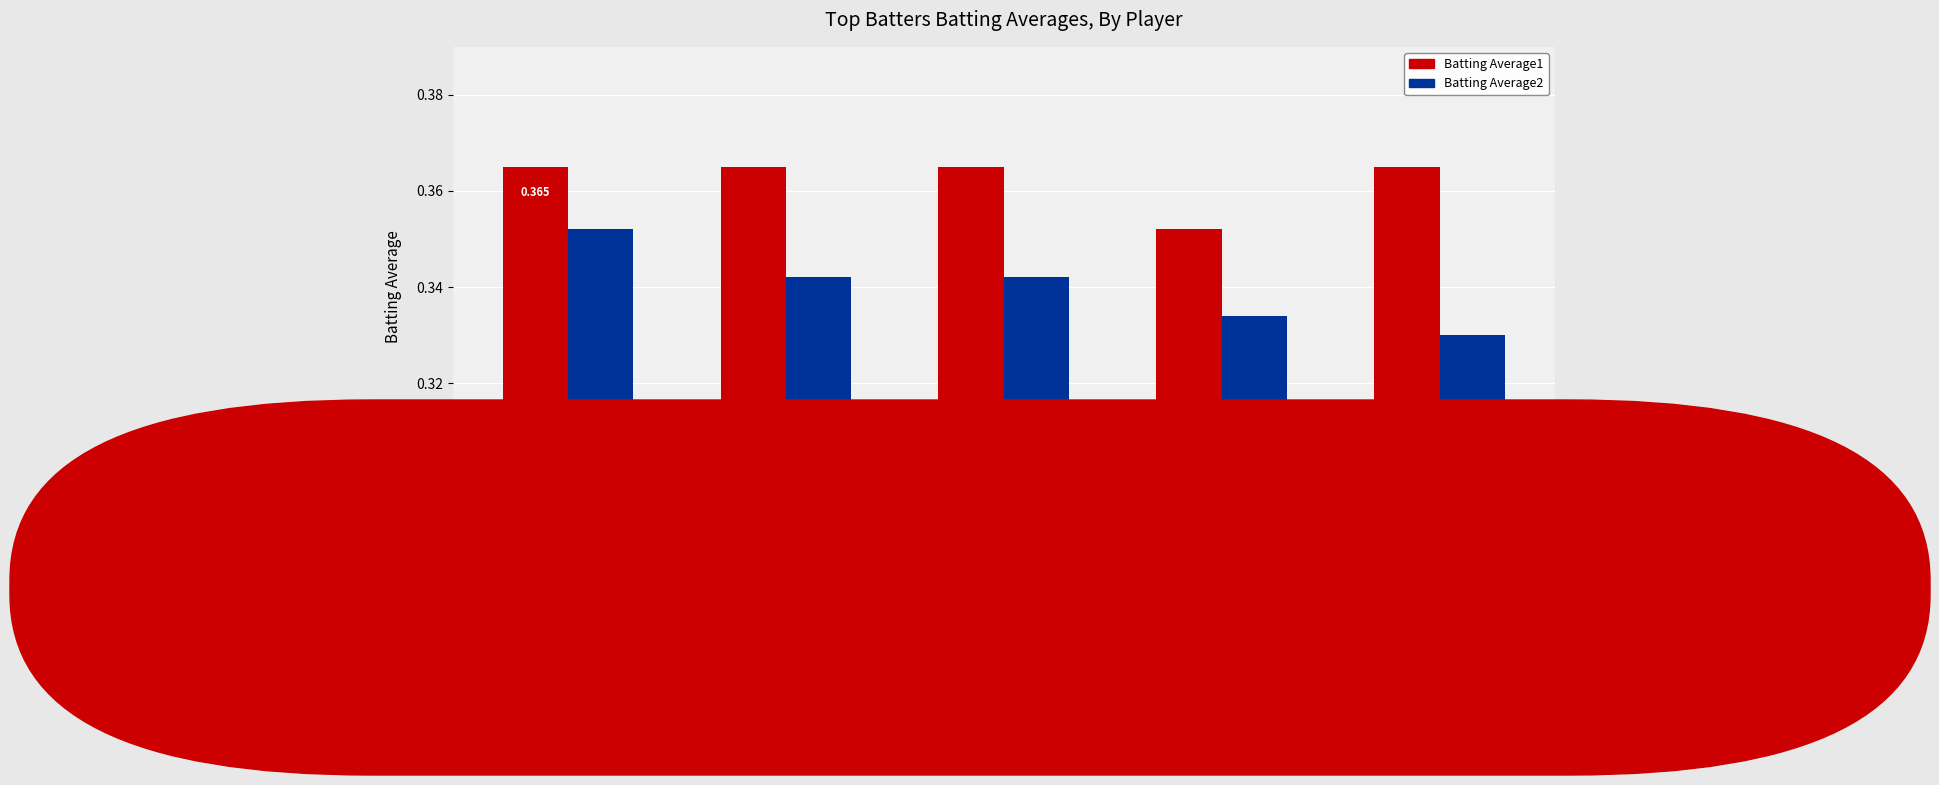

At PABLO
SANDOVAL, list the series in order from largest to smallest.

Batting Average1, Batting Average2